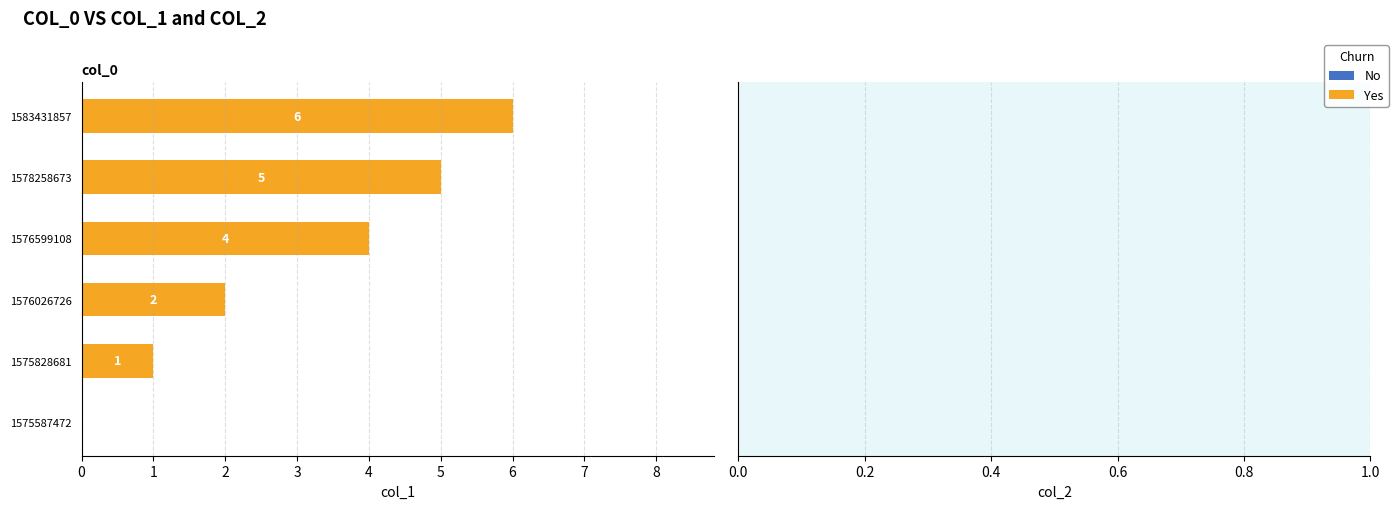

True or false: the data shows 3 at 1576026726.

False